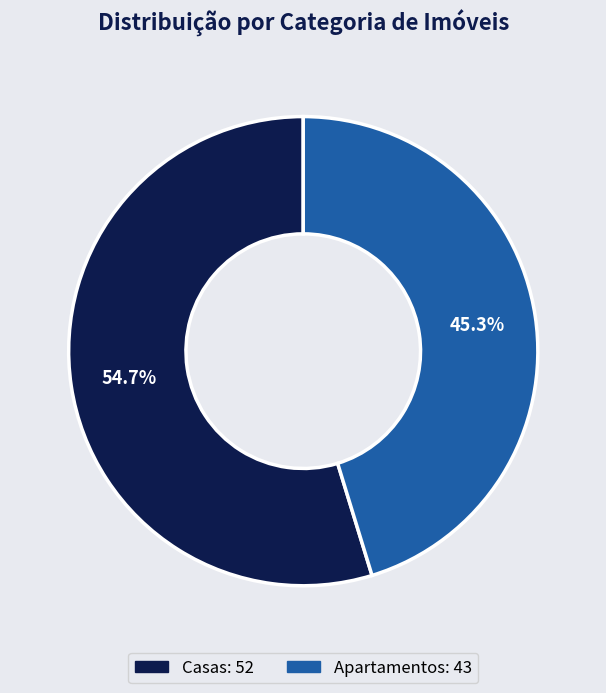

To the nearest percent, what is the difference between the Casas and Apartamentos slice percentages?

9%